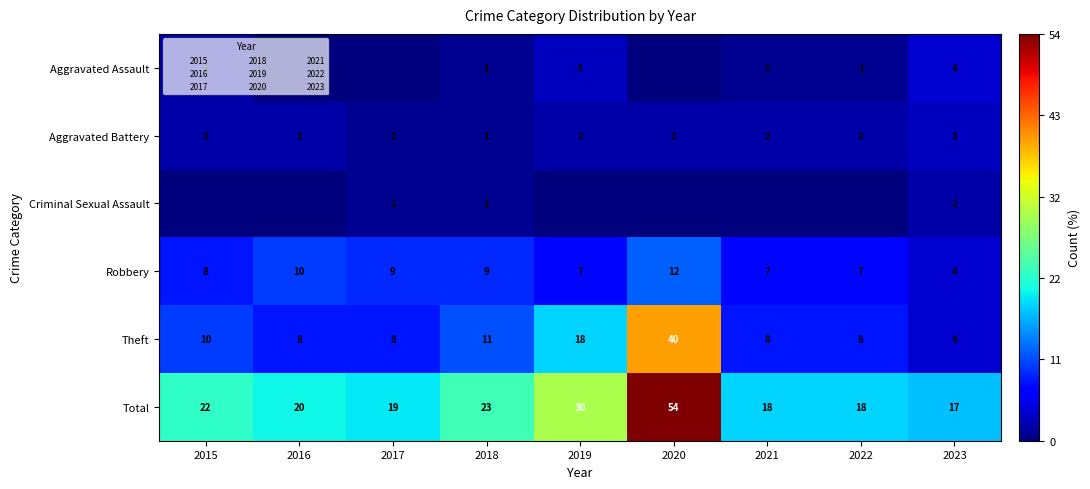

True or false: Criminal Sexual Assault has a value of -1 at 2020.

False